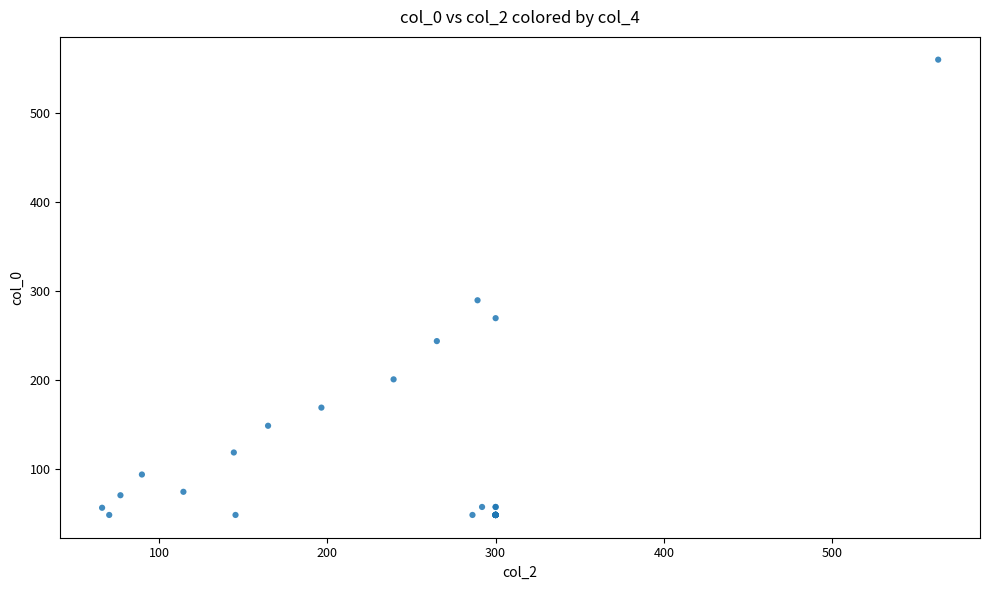

What Y value in the scatter plot is closest to 304?

289.7